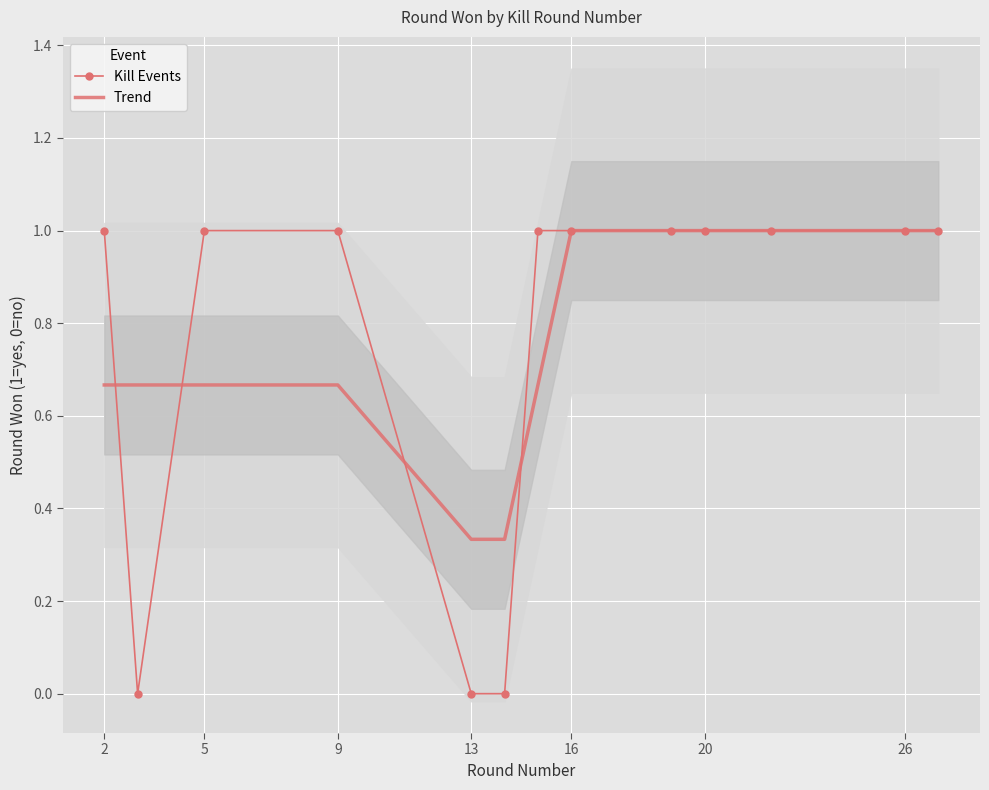

The Kill Events series shows 1.0 at 26. True or false?

True